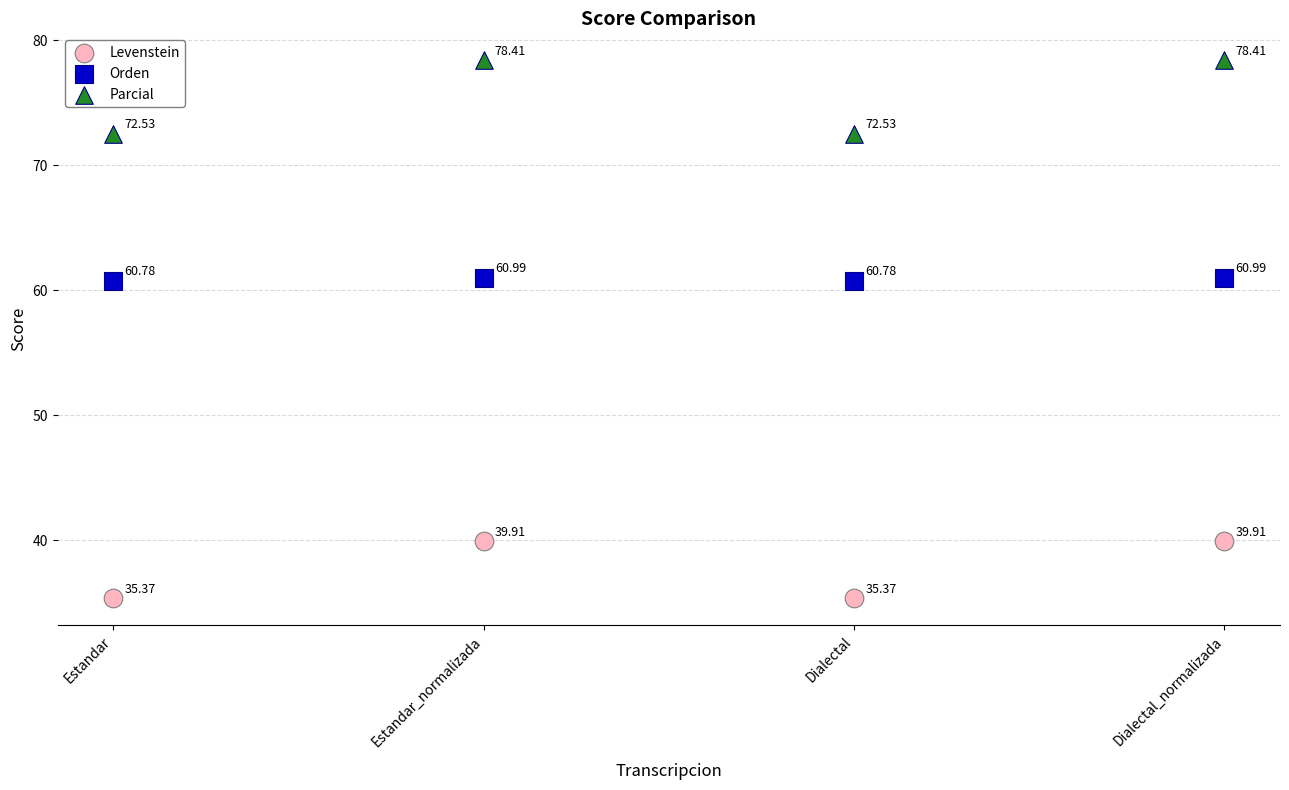

Across all data points, what is the average Y value?

58.0